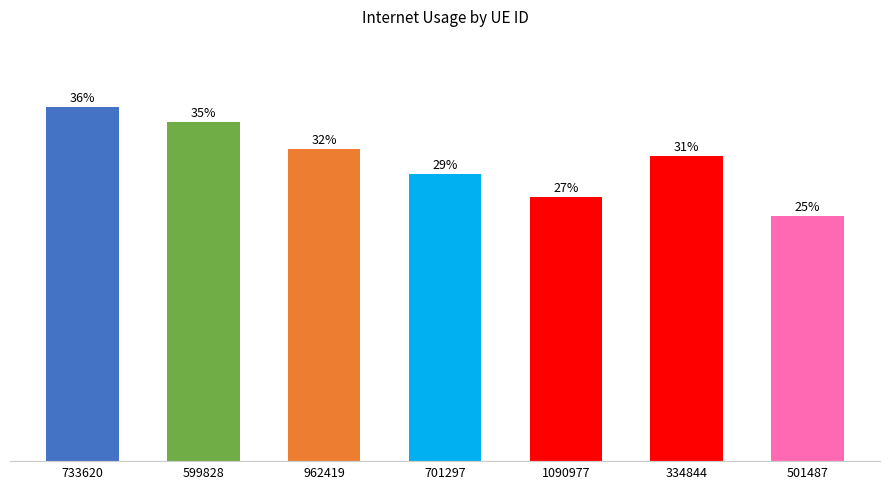

The chart shows a value of 0.3 at 701297. True or false?

True